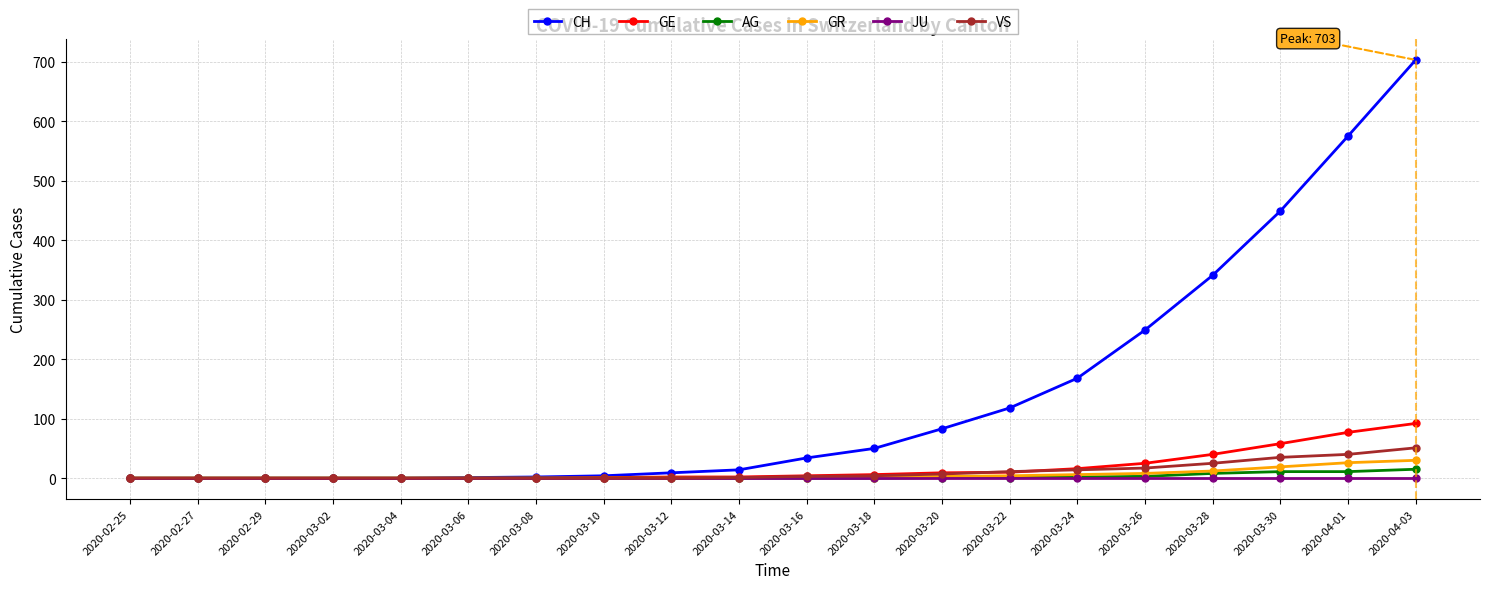

Between 2020-02-29 and 2020-03-22, which series saw the biggest shift?

CH